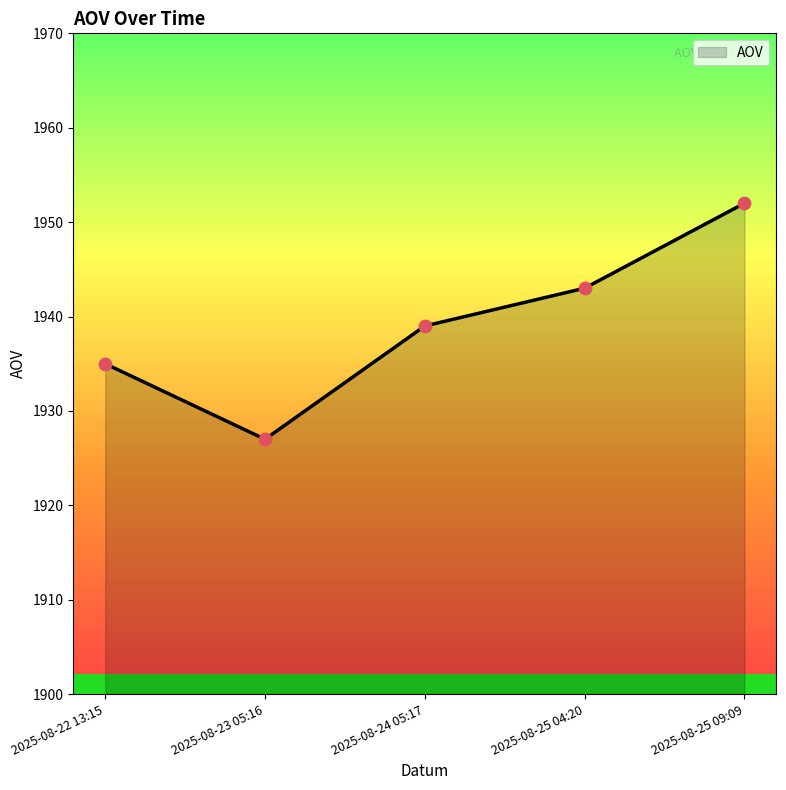

Between 2025-08-25 04:20 and 2025-08-23 05:16, which is larger?

2025-08-25 04:20